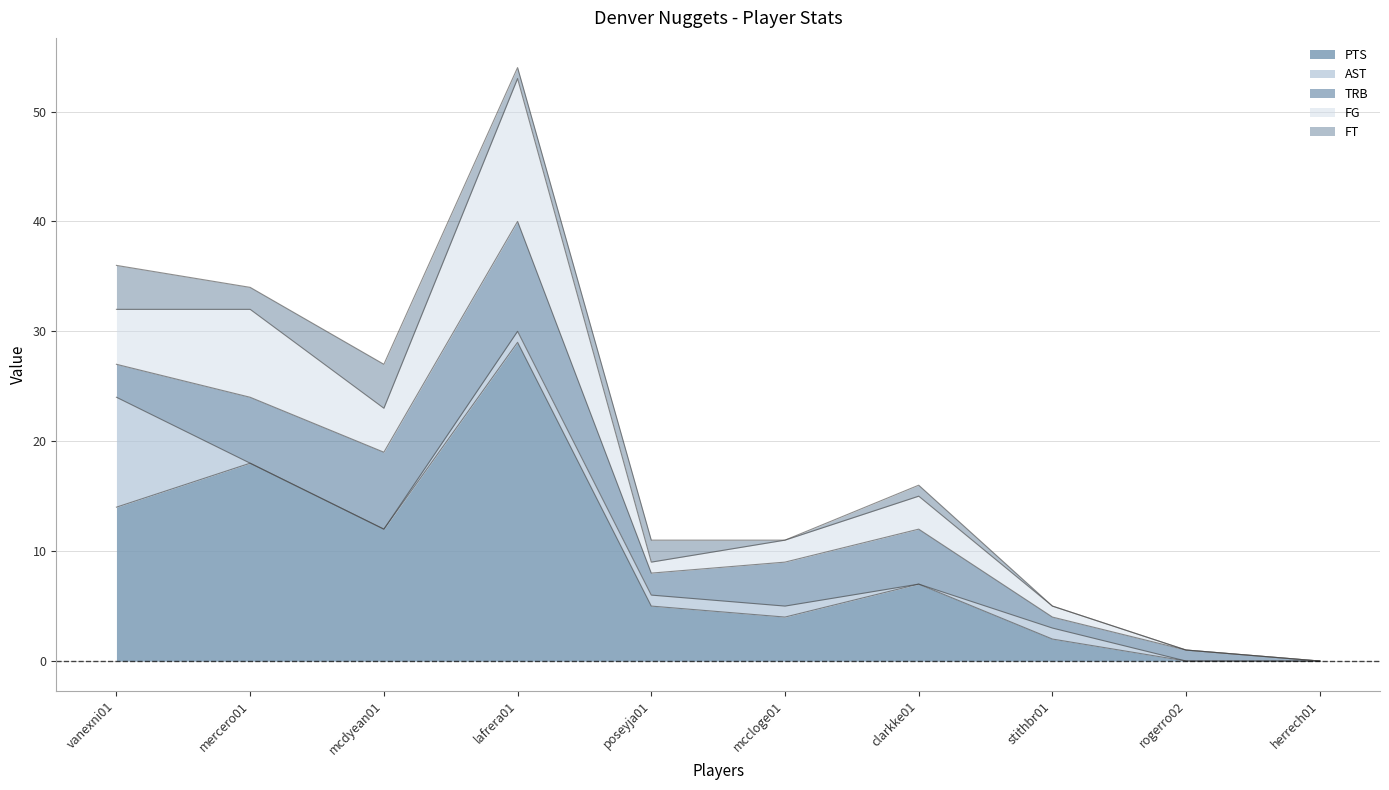

At which label does TRB first exceed 4?

mercero01